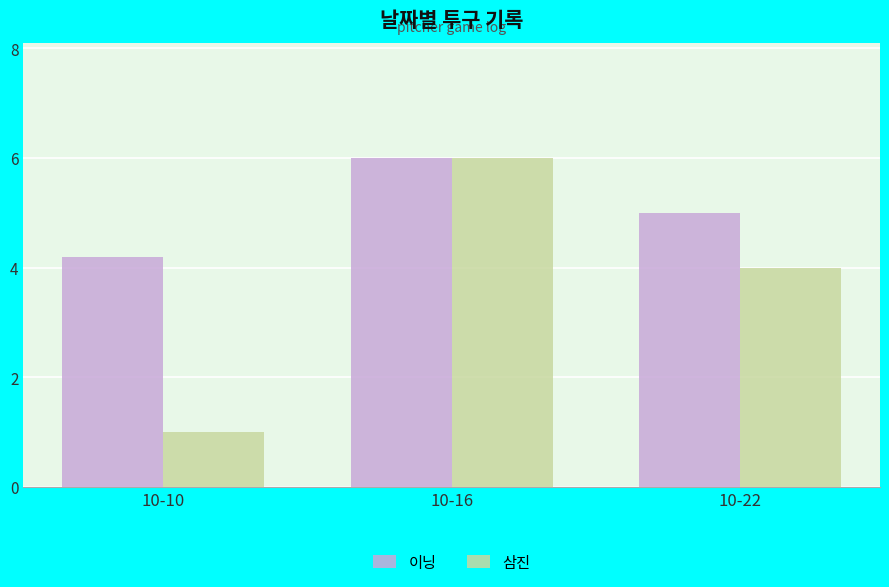

What is the difference between the 이닝 values at 10-16 and 10-22?

1.0